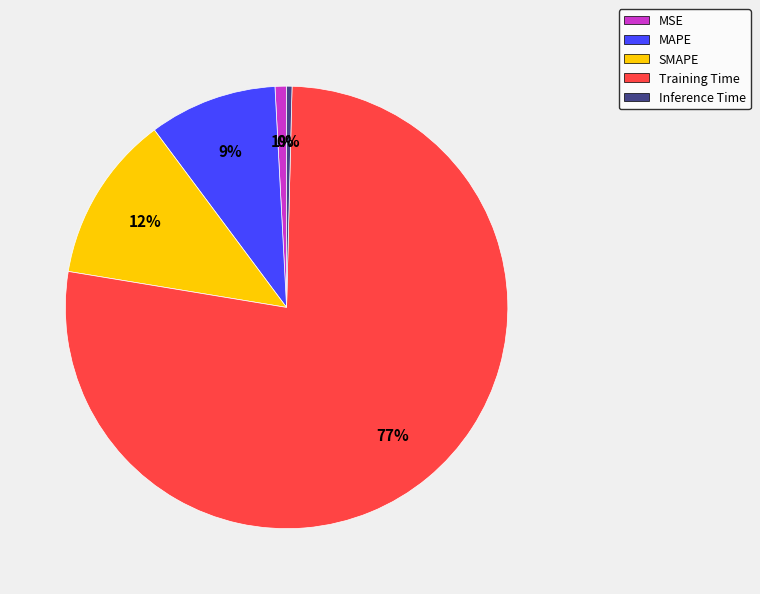

The MSE slice represents 14% of the pie. True or false?

False